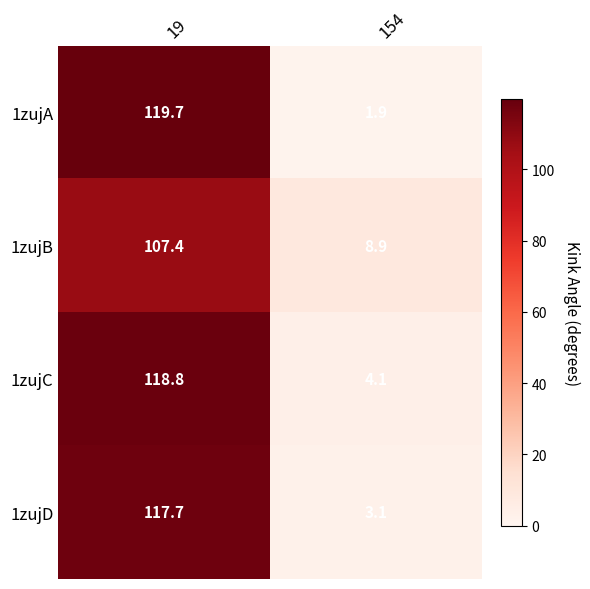

What is the highest value of the 1zujA series?

119.7